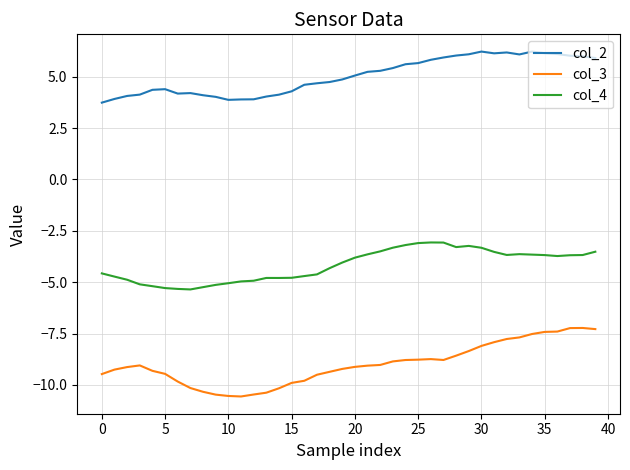

True or false: col_3 and col_2 intersect in this chart.

False